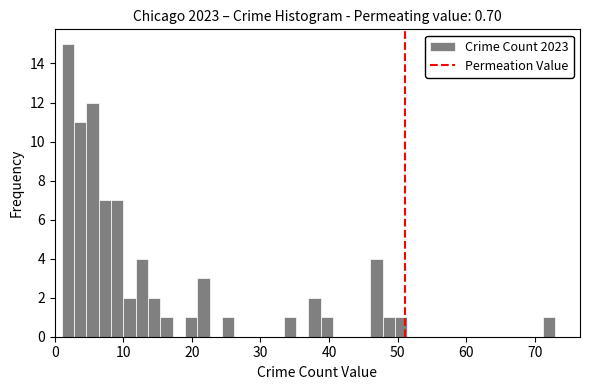

Read against the x-axis, roughly where is the centre of the tallest bar?

2